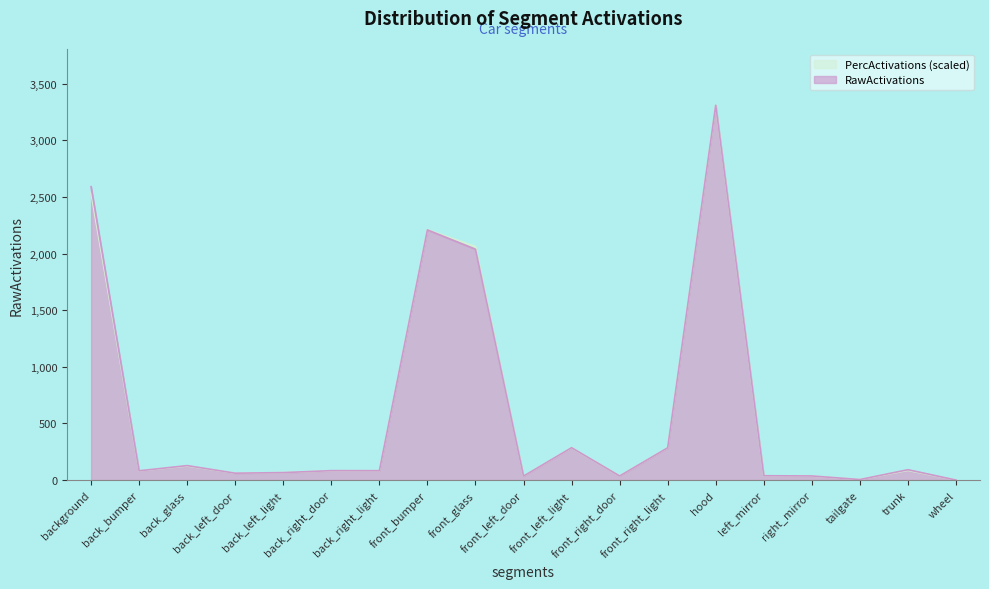

What is the difference between the PercActivations values at tailgate and front_glass?

2058.3